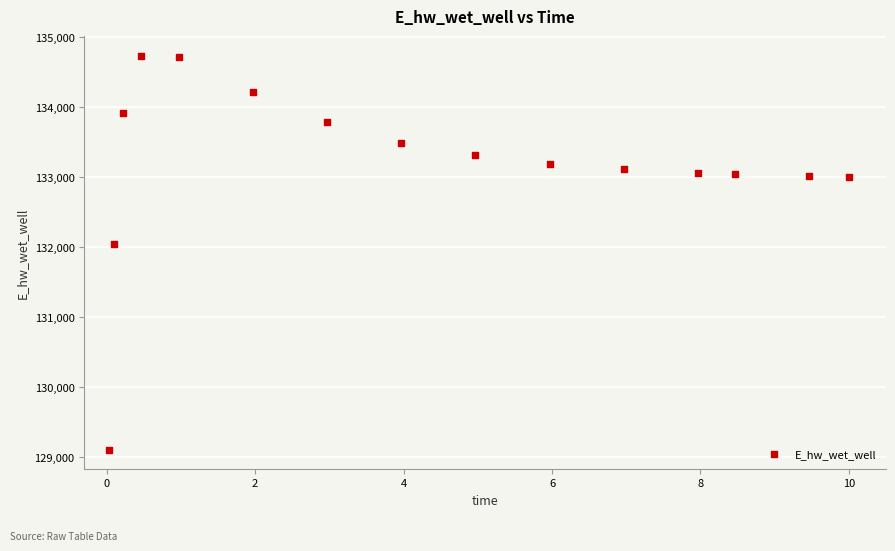

What is the range of Y values (max minus min)?

5623.3